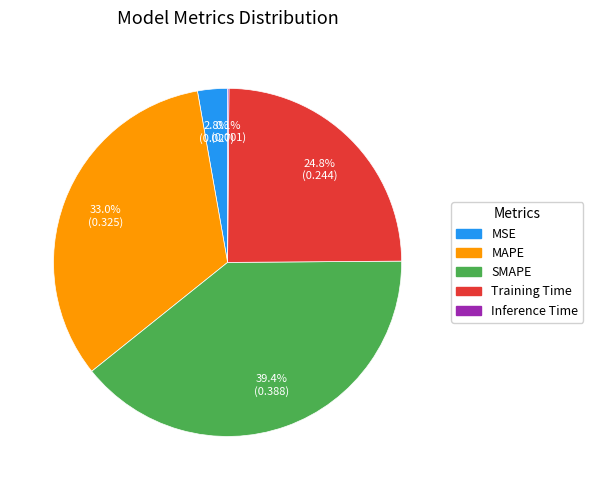

Is there any slice that represents more than half of the pie?

No